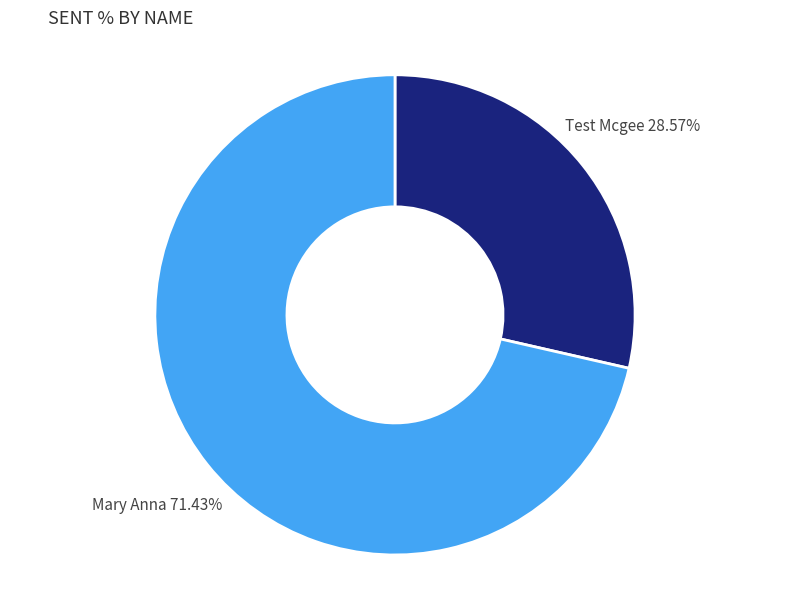

True or false: Mary Anna accounts for 71% of the total.

True